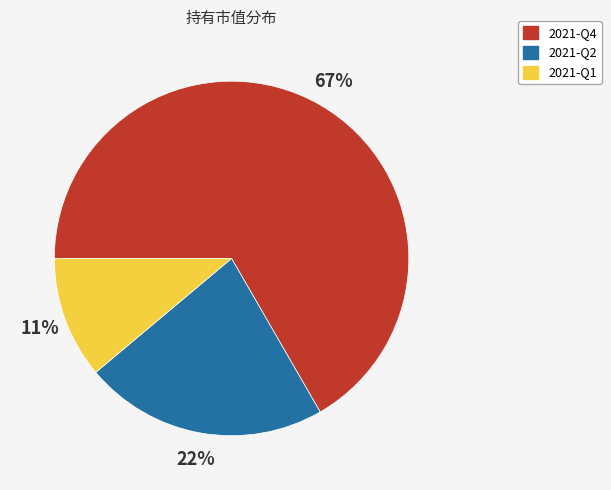

To the nearest percent, what is the average slice percentage?

33%